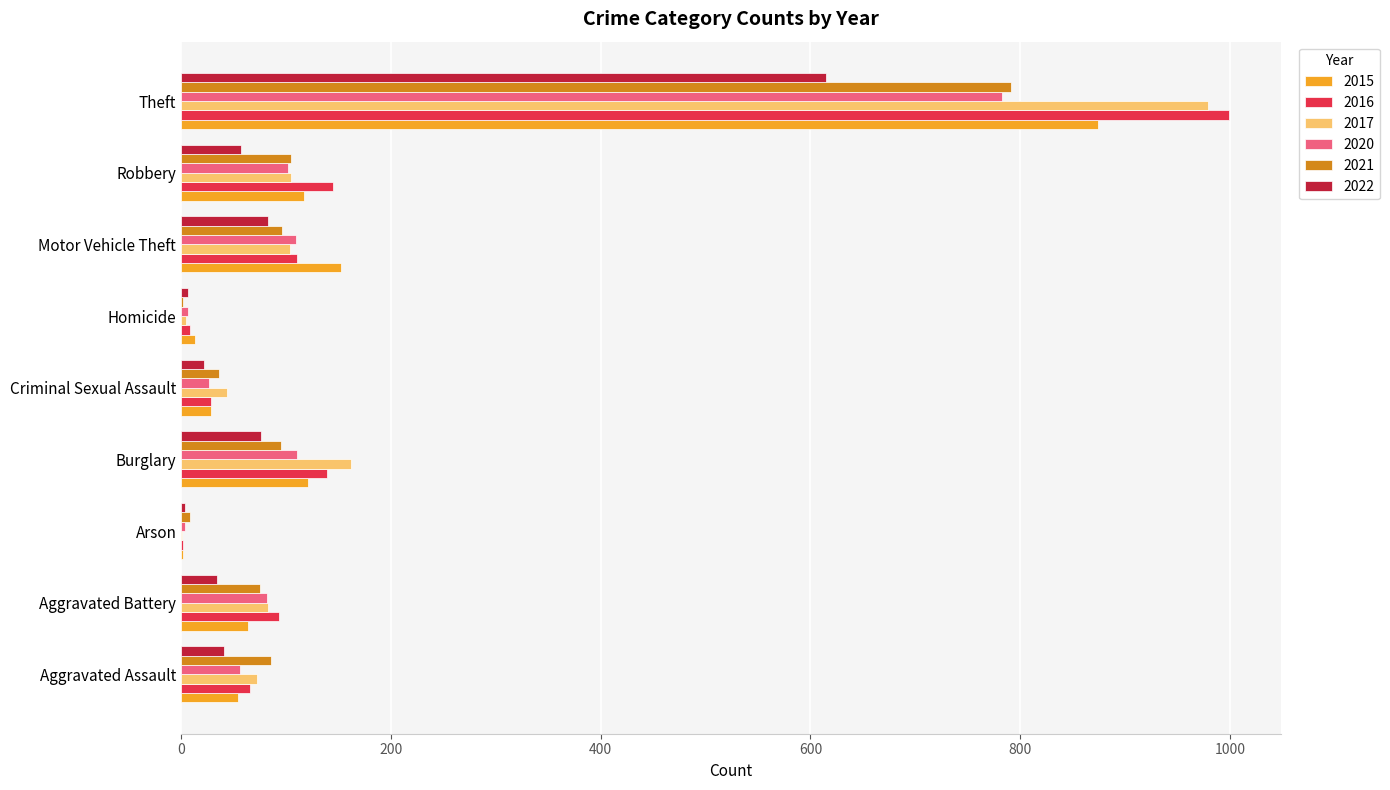

Is the value of 2022 at Aggravated Assault greater than the value of 2021 at Aggravated Assault?

No